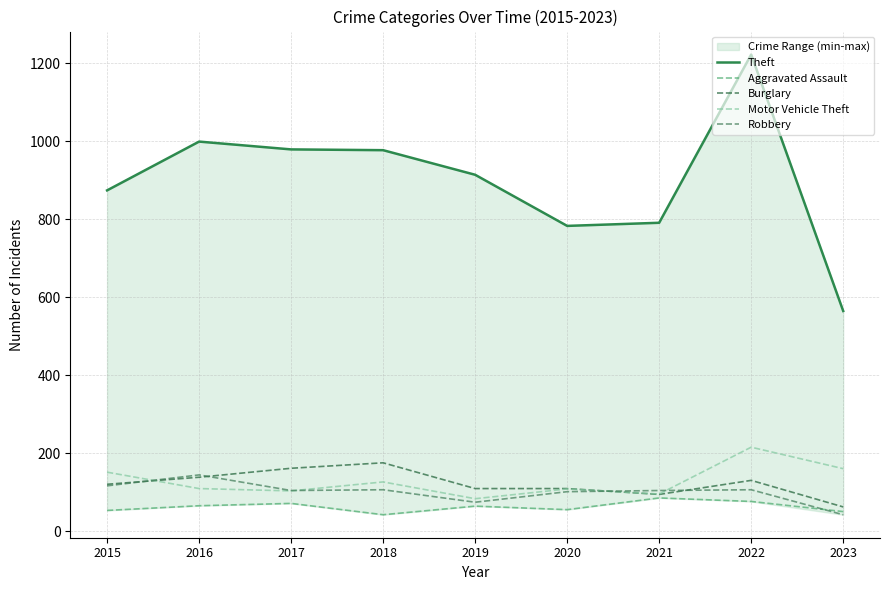

At which category does Motor Vehicle Theft reach its first local valley?

2017